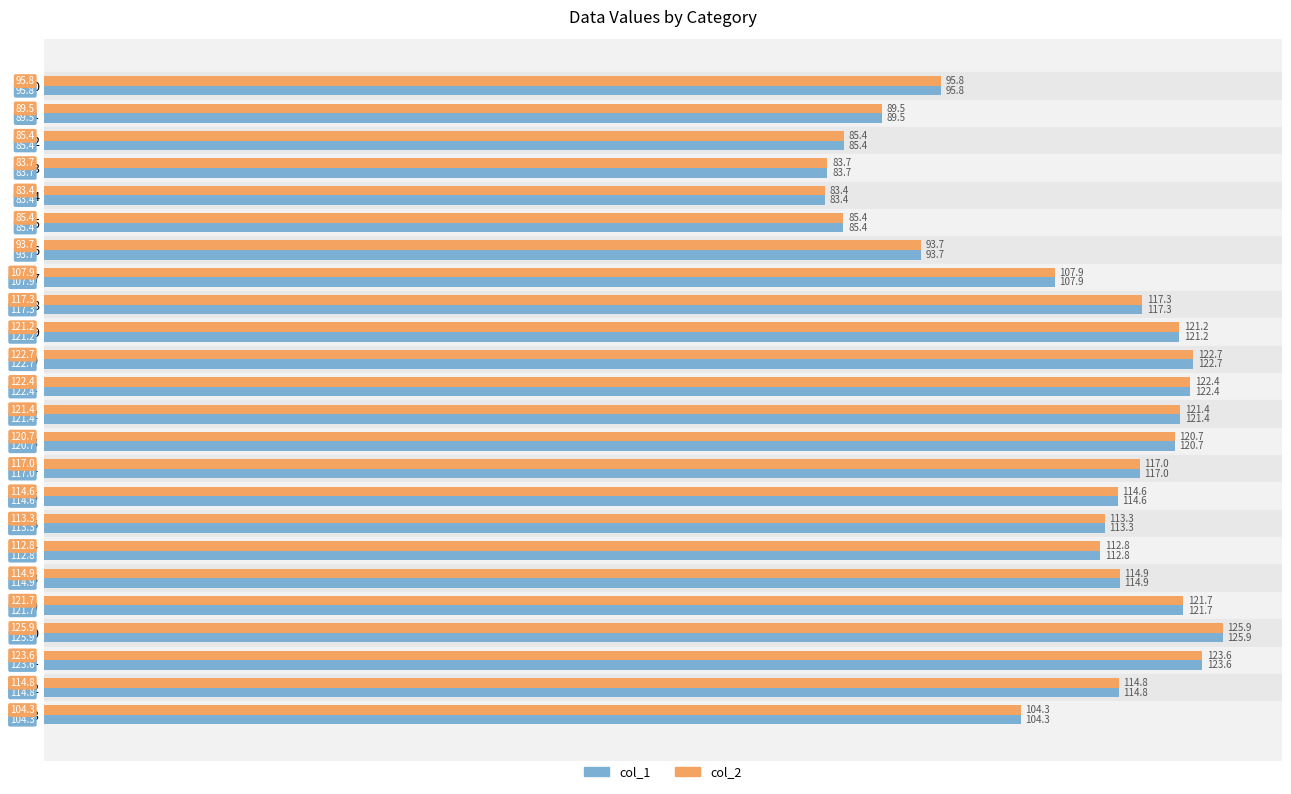

True or false: col_2 has a value of 123.6 at 21.

True